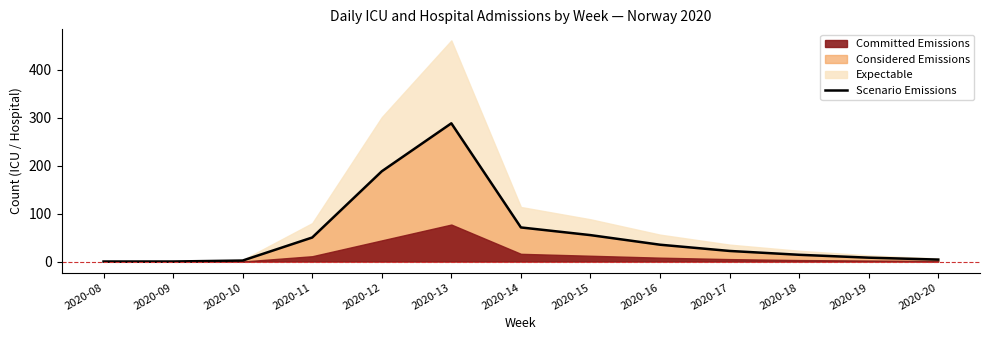

The chart shows a value of 305 at 2020-12. True or false?

False